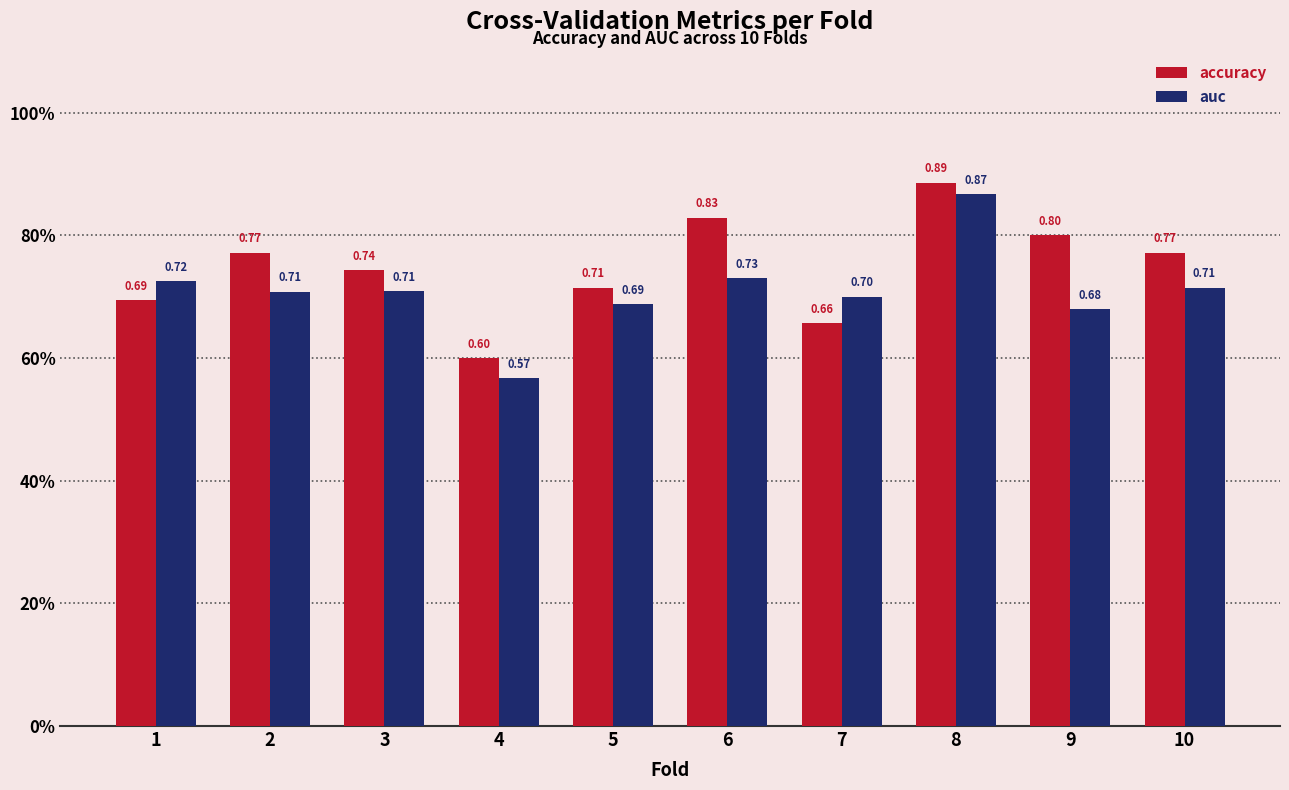

Is it true that auc equals 0.7 at 6?

True